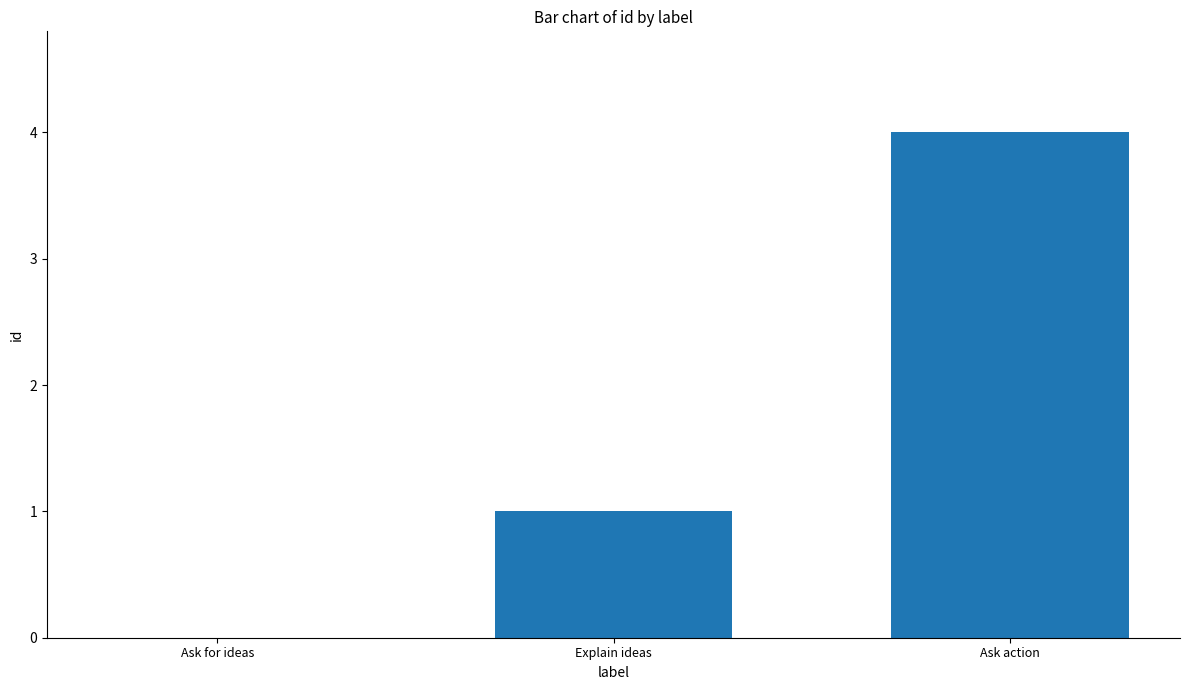

Are the bars horizontal?

No